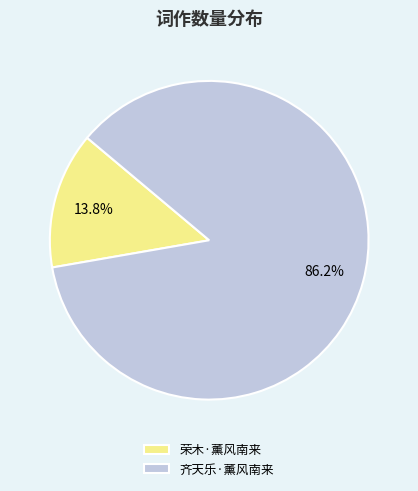

Rank the categories by value from lowest to highest.

荣木·薰风南来, 齐天乐·薰风南来